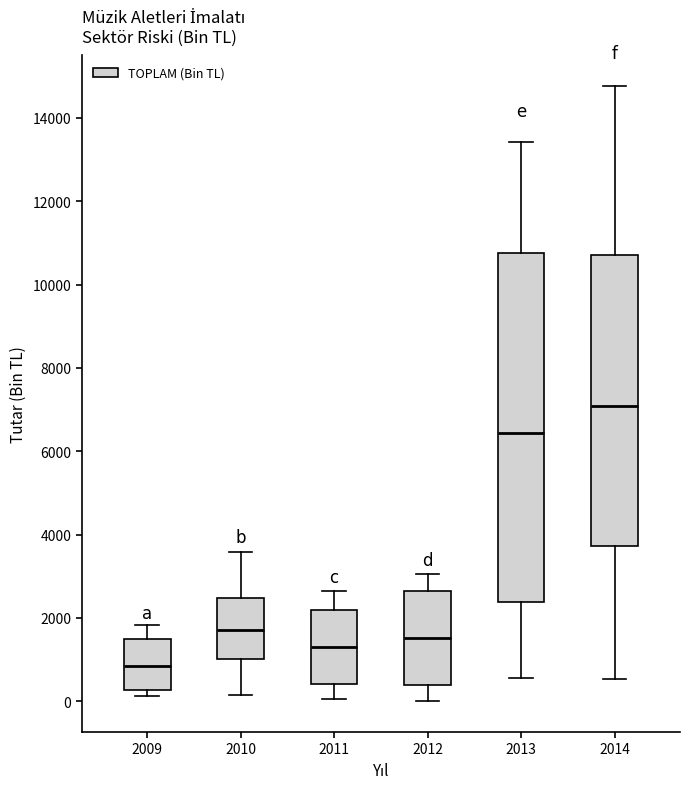

Which box has the highest median line?

2014